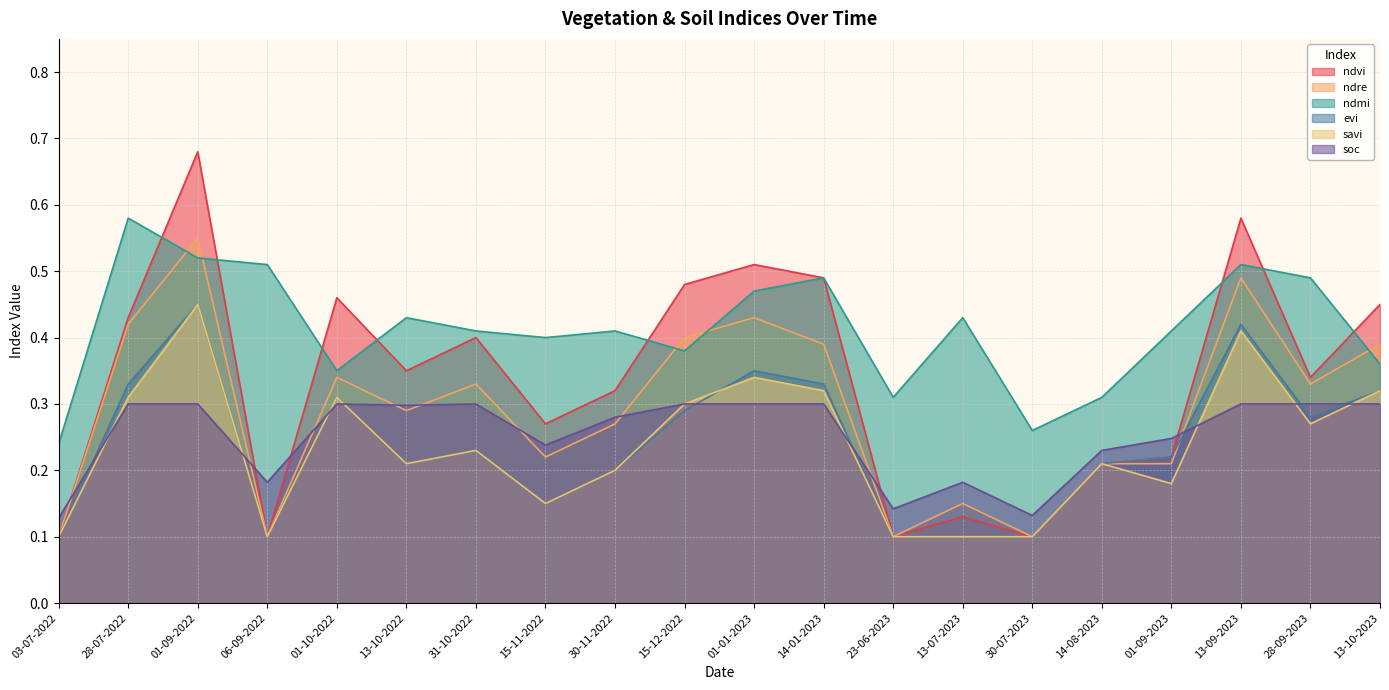

The value of evi at 06-09-2022 is 0.2. True or false?

False